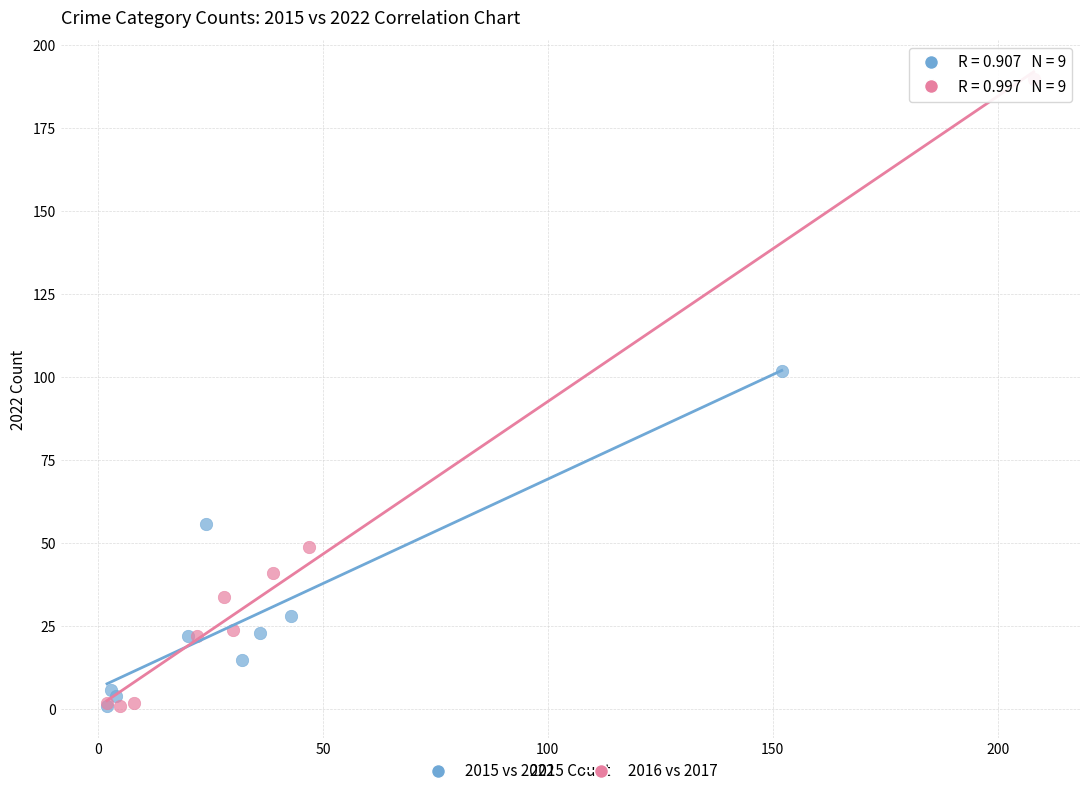

Which series has the largest Y range (max minus min)?

2016 vs 2017